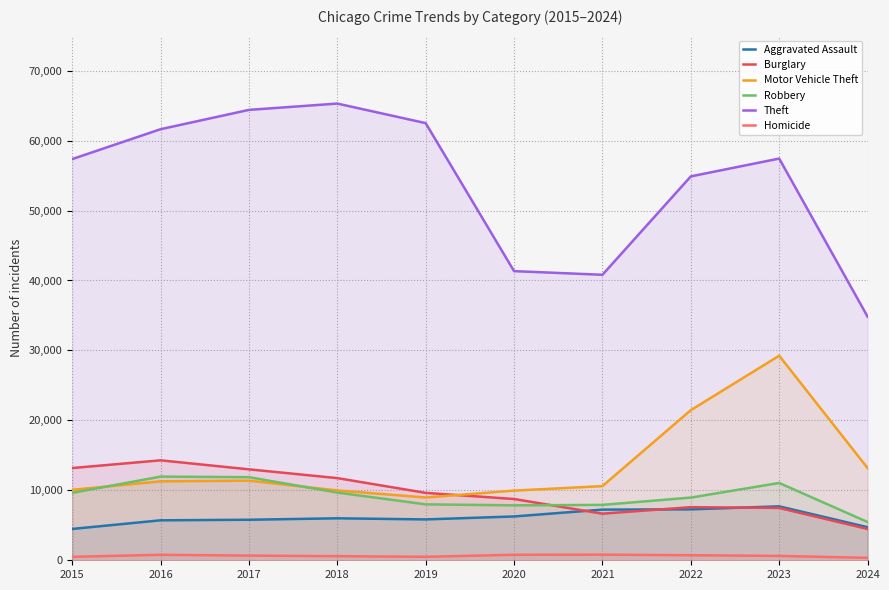

In Aggravated Assault, how many points are lower than both neighbors (excluding endpoints)?

1